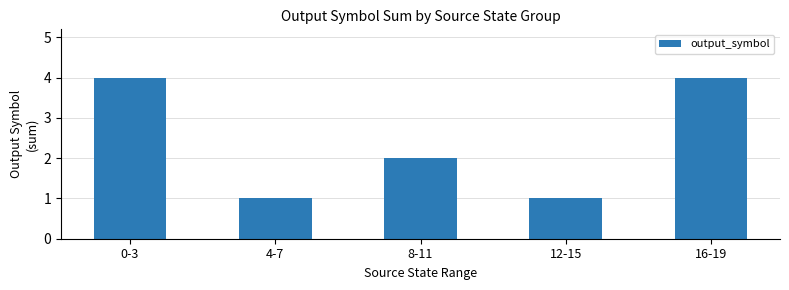

What is the average value?

2